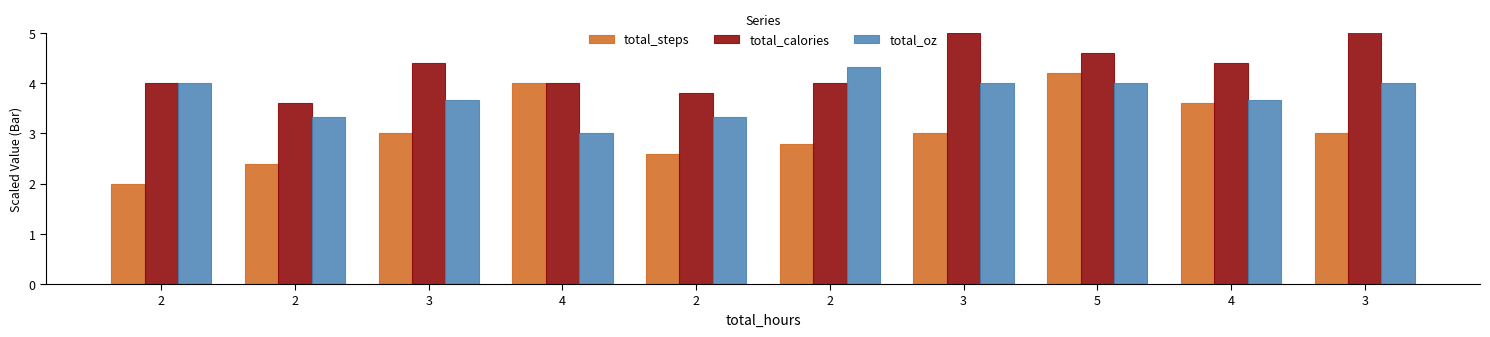

How many total_oz values are between 3 and 4?

9